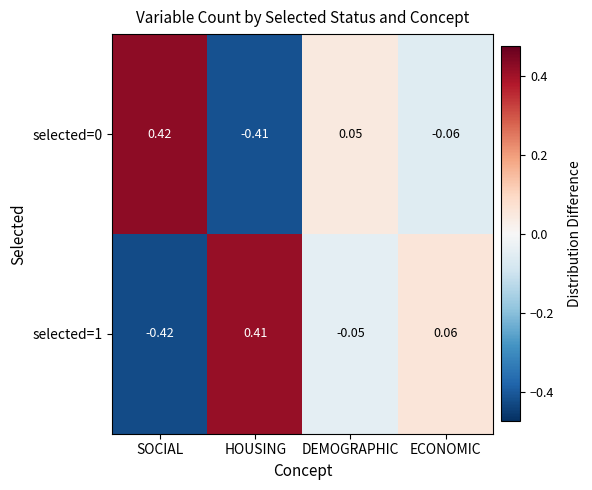

Which label corresponds to the largest value in the chart?

SOCIAL